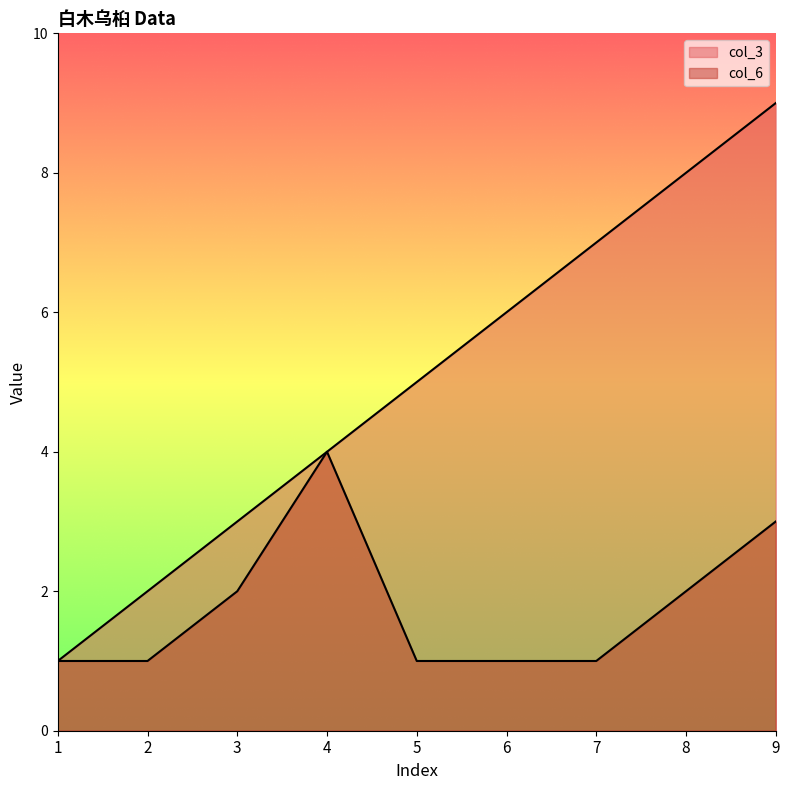

Which label corresponds to the smallest value in the chart?

1